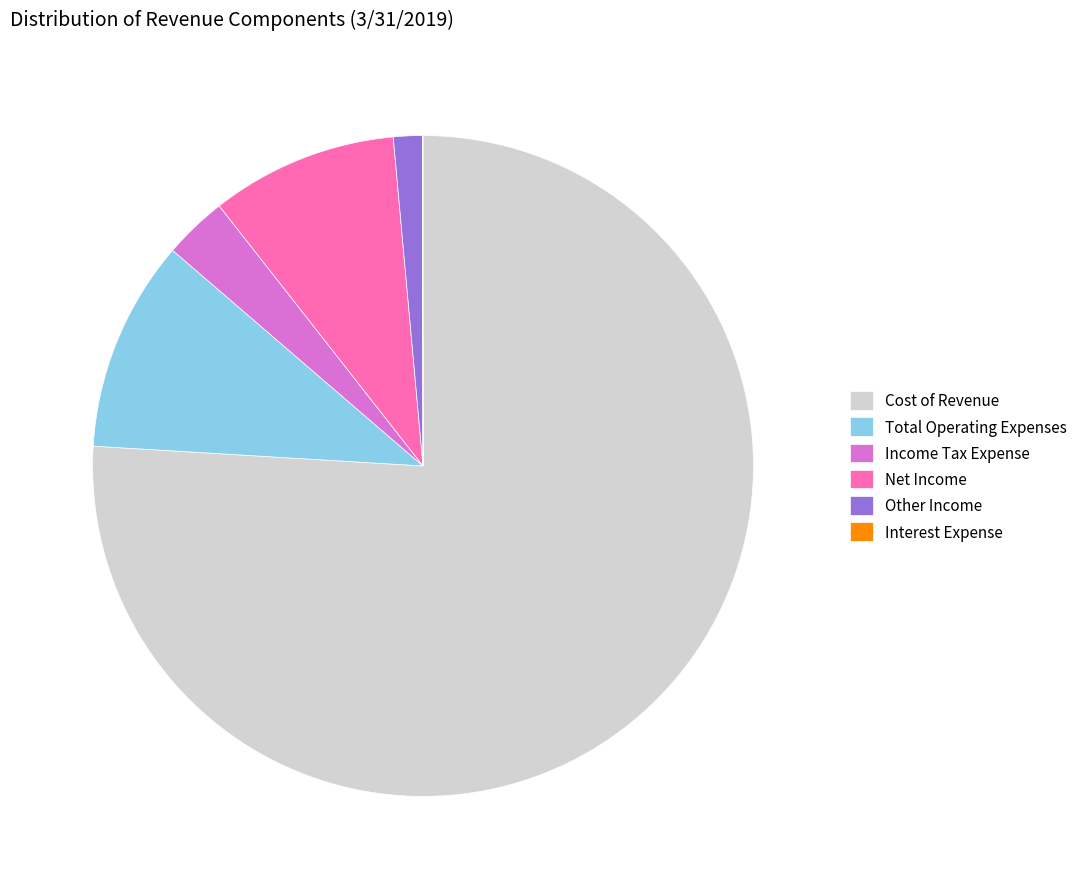

What is the largest slice in the pie chart?

Cost of Revenue